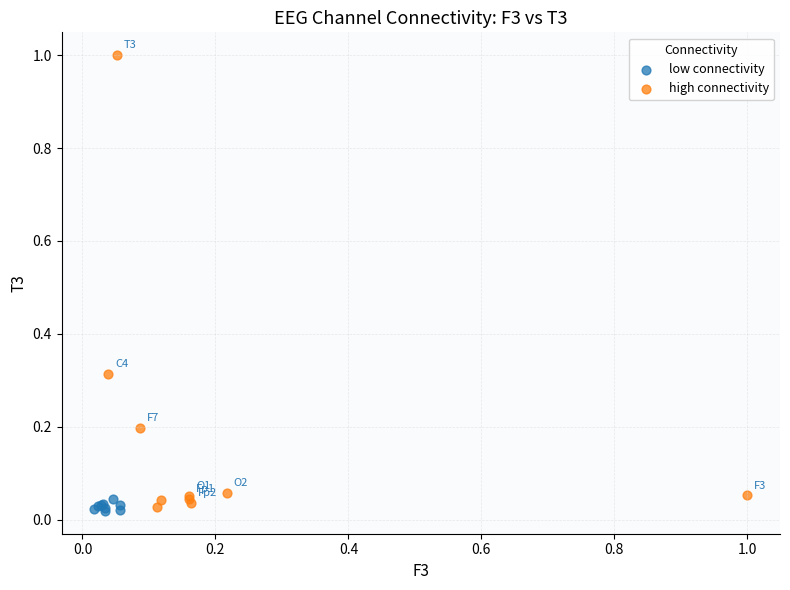

Which series has the largest Y range (max minus min)?

high connectivity